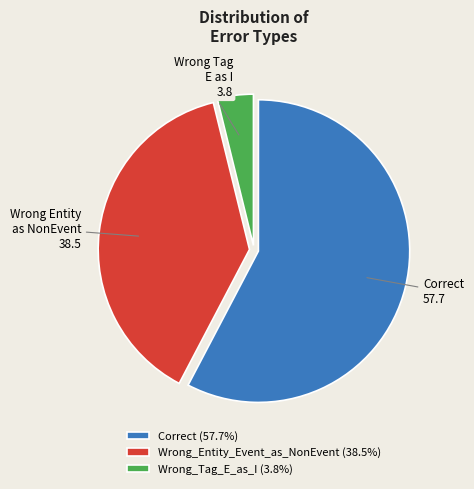

Which slice is the largest?

Correct